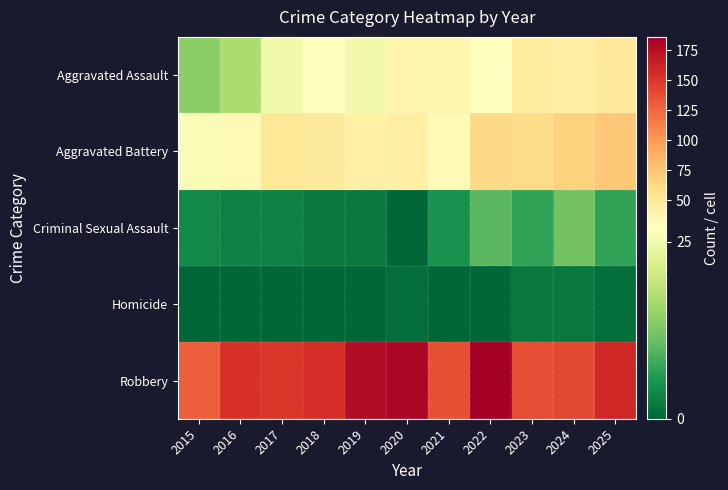

Which series changed the most between 2017 and 2023?

Aggravated Assault